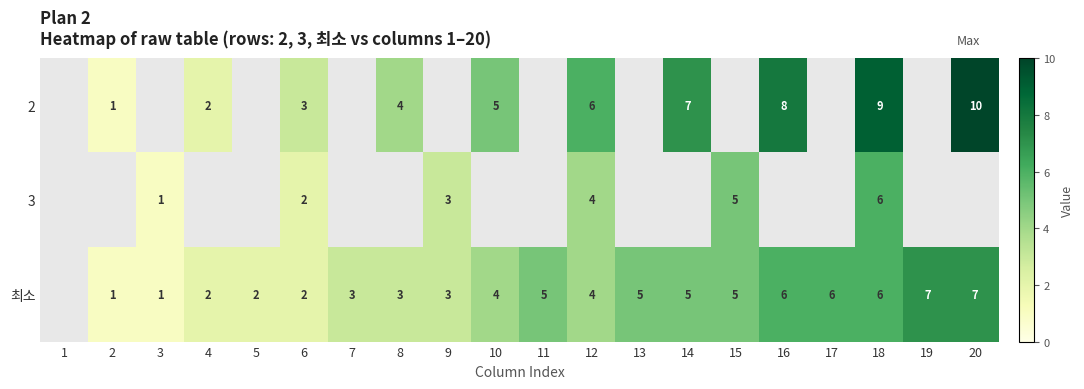

What is the sum of the 최소 values at 16 and 18?

12